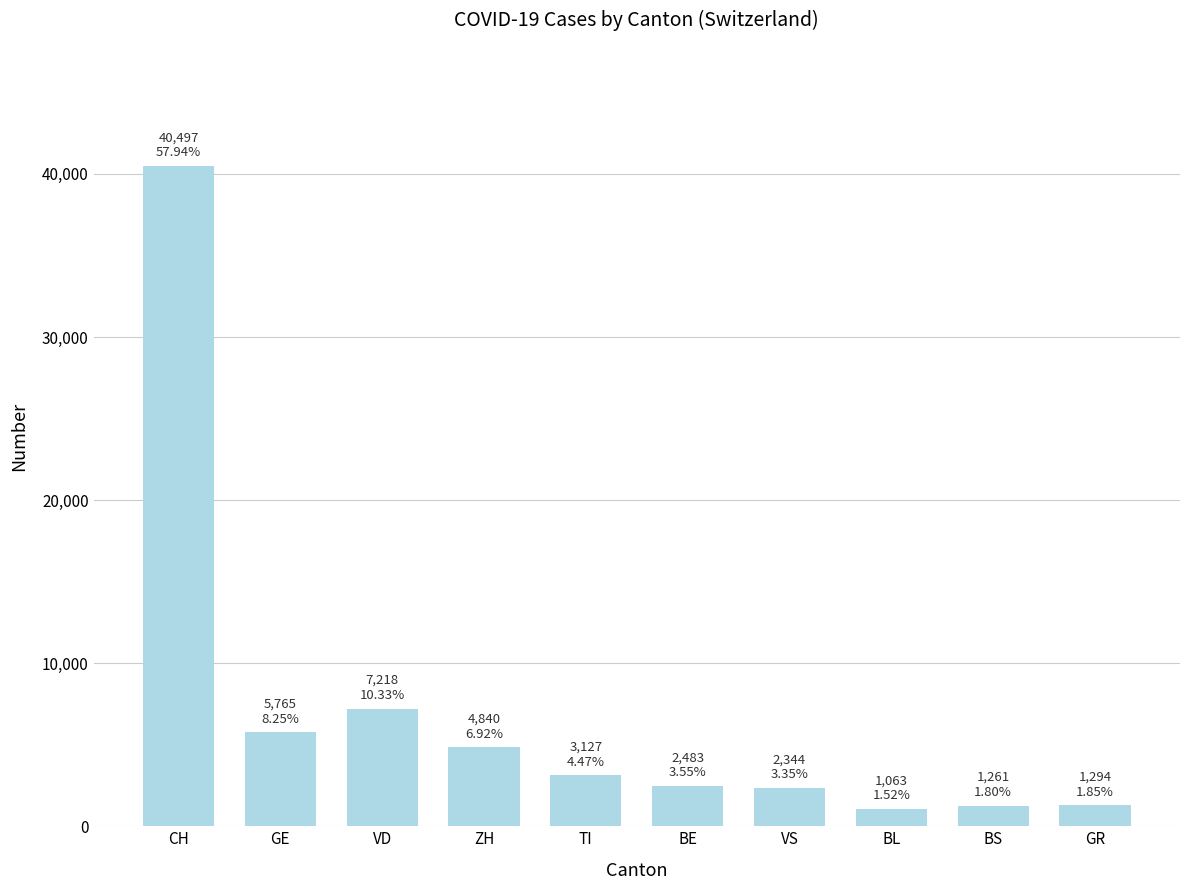

What is the sum of all values?

69892